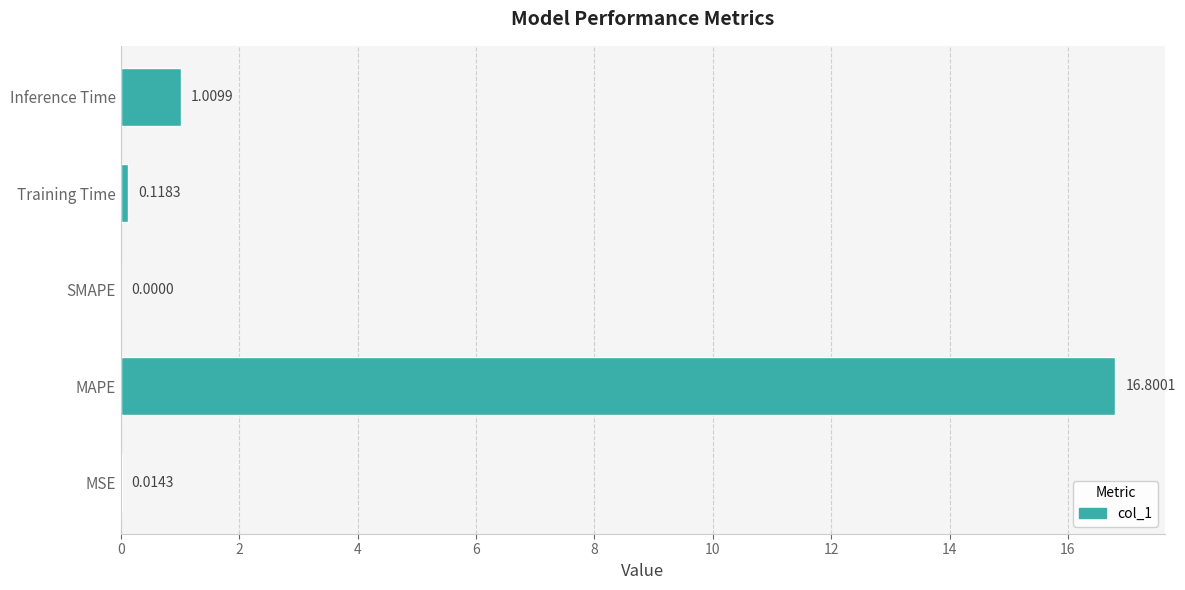

What is the sum of all values?

17.9